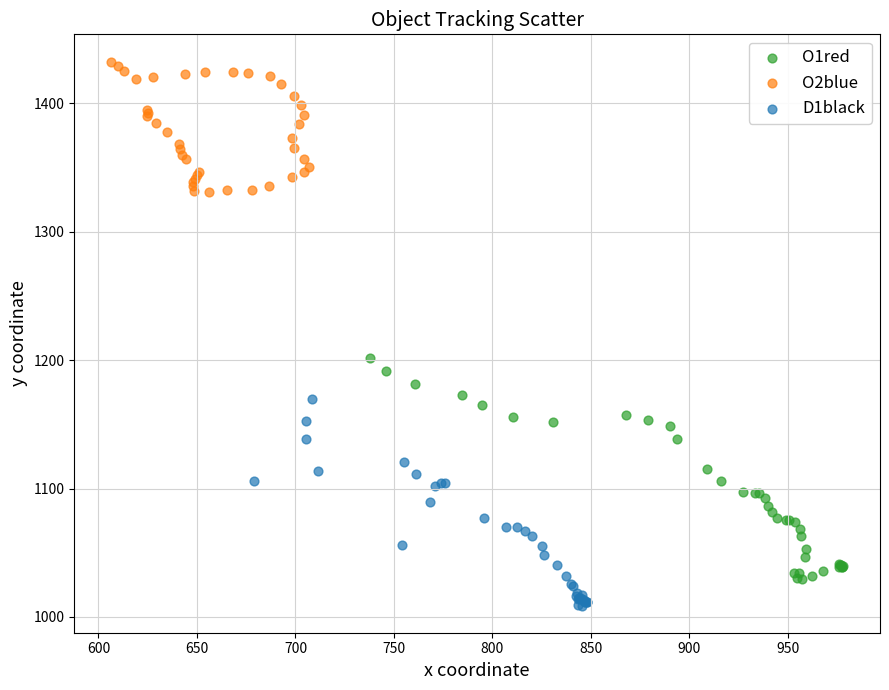

Which series reaches the minimum Y coordinate?

D1black